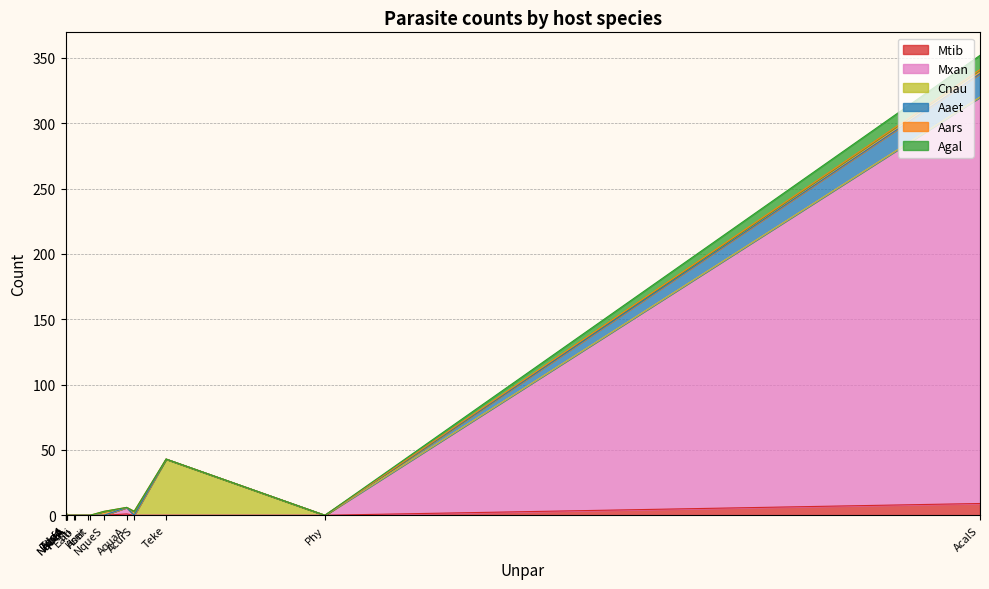

What is the total value across all series at AcurS?

3